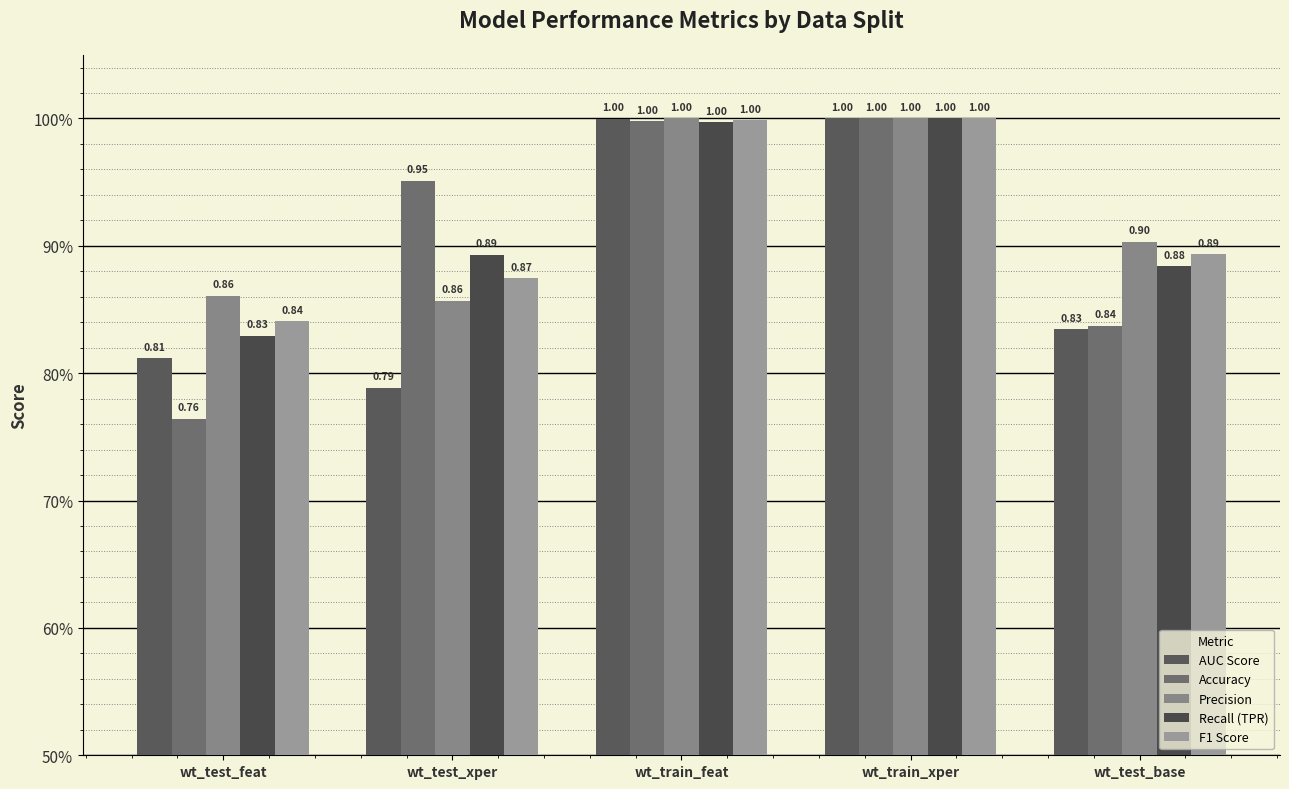

Reading left to right, what are all the values shown in this chart?

AUC Score: 0.8	0.8	1.0	1.0	0.8
Accuracy: 0.8	1.0	1.0	1.0	0.8
Precision: 0.9	0.9	1.0	1.0	0.9
Recall (TPR): 0.8	0.9	1.0	1.0	0.9
F1 Score: 0.8	0.9	1.0	1.0	0.9